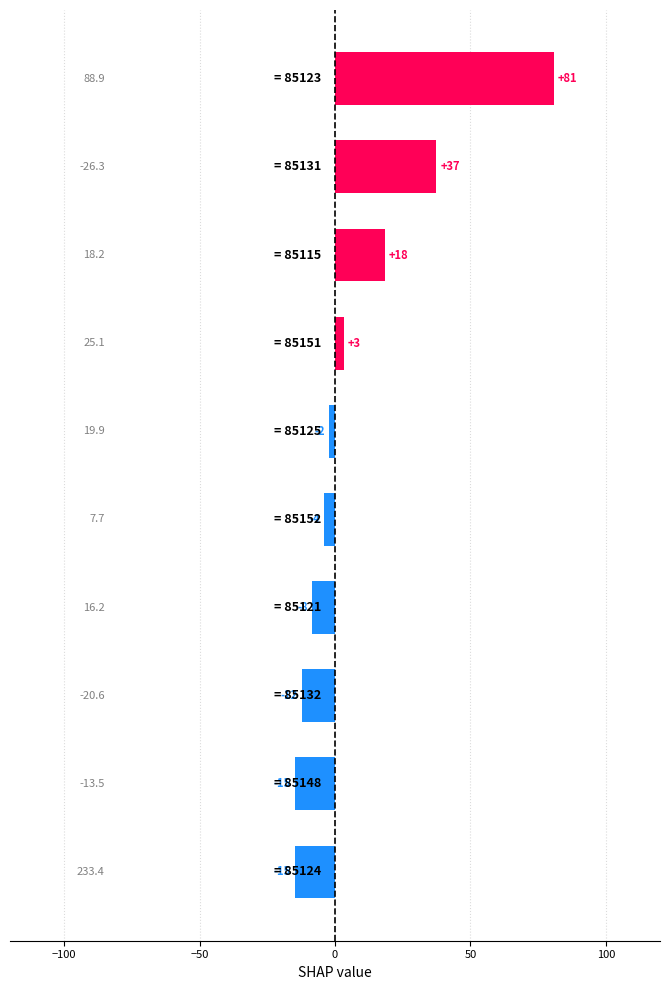

How many bars are there in total?

10